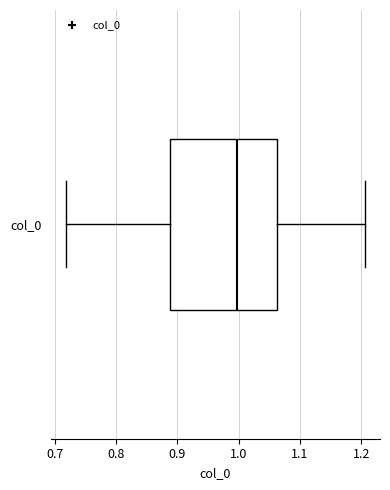

Where does the right whisker of the box for col_0 end on the x-axis? The values are not printed on the chart, so give them approximately, as read against the axis.

1.21